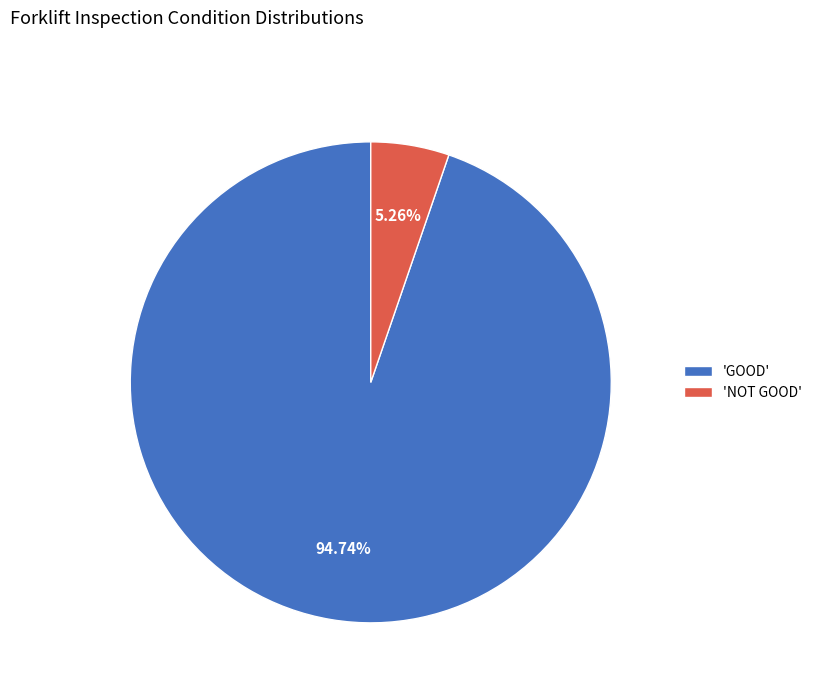

Which category has the biggest portion of the pie?

'GOOD'